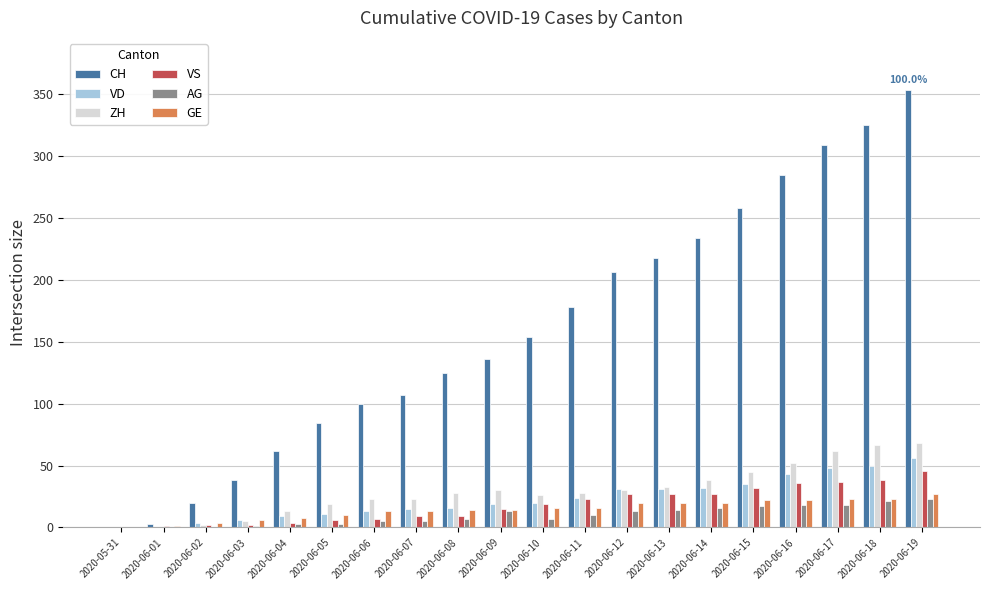

Does the chart contain stacked bars?

No